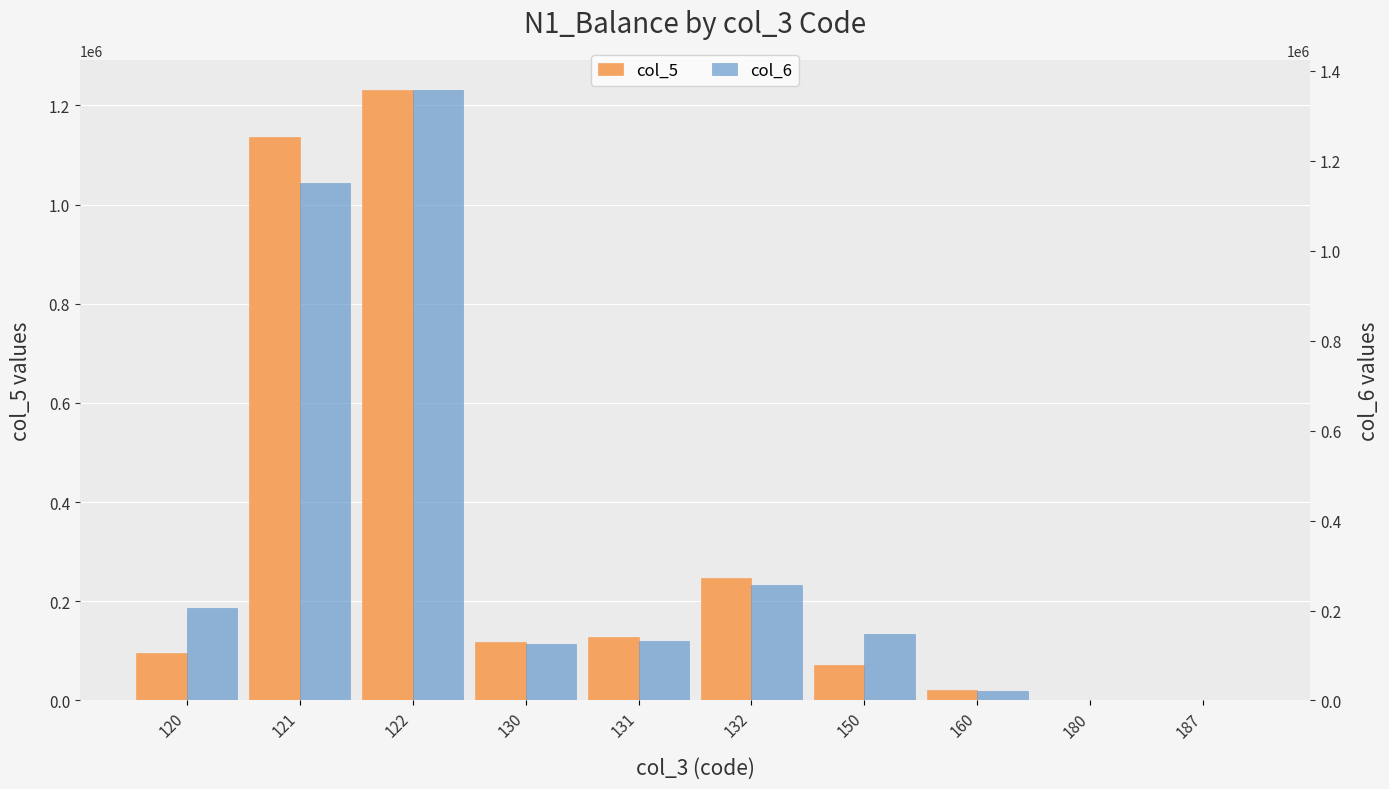

What is the value of the col_5 bar at the 10th from the left?

305.0